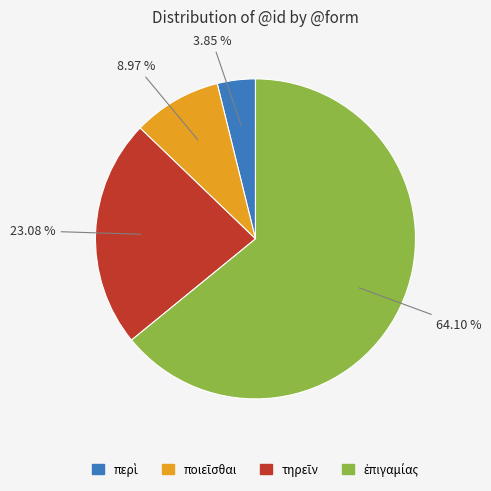

Does any single category account for the majority?

Yes